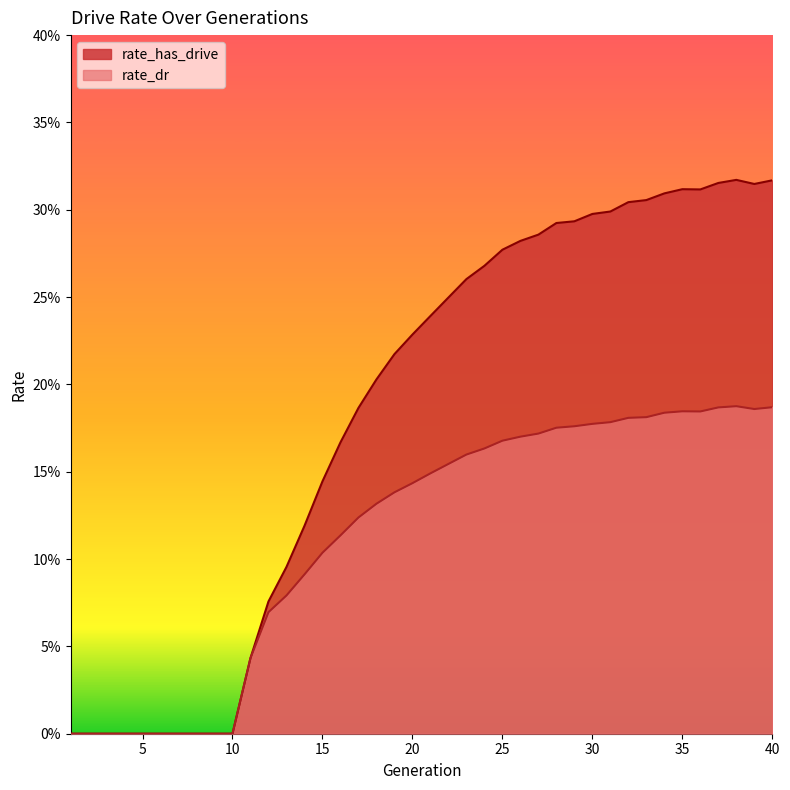

Between 27 and 30, which is larger?

30